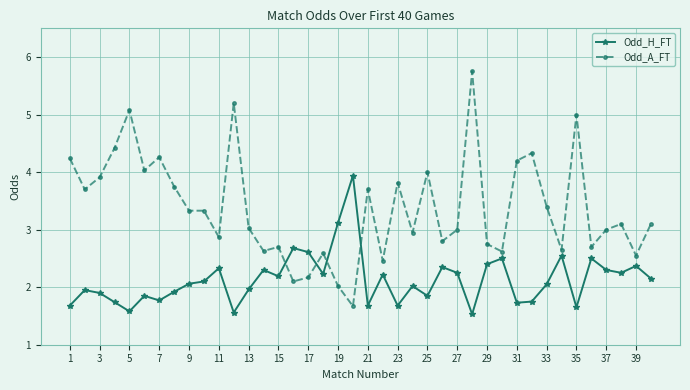

Which series has the largest total across all categories?

Odd_A_FT